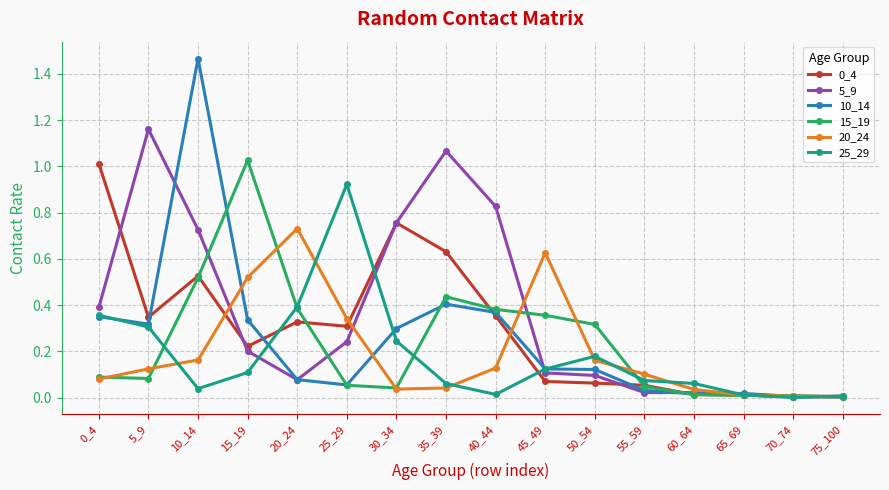

Which category has the highest value in the 10_14 series?

10_14